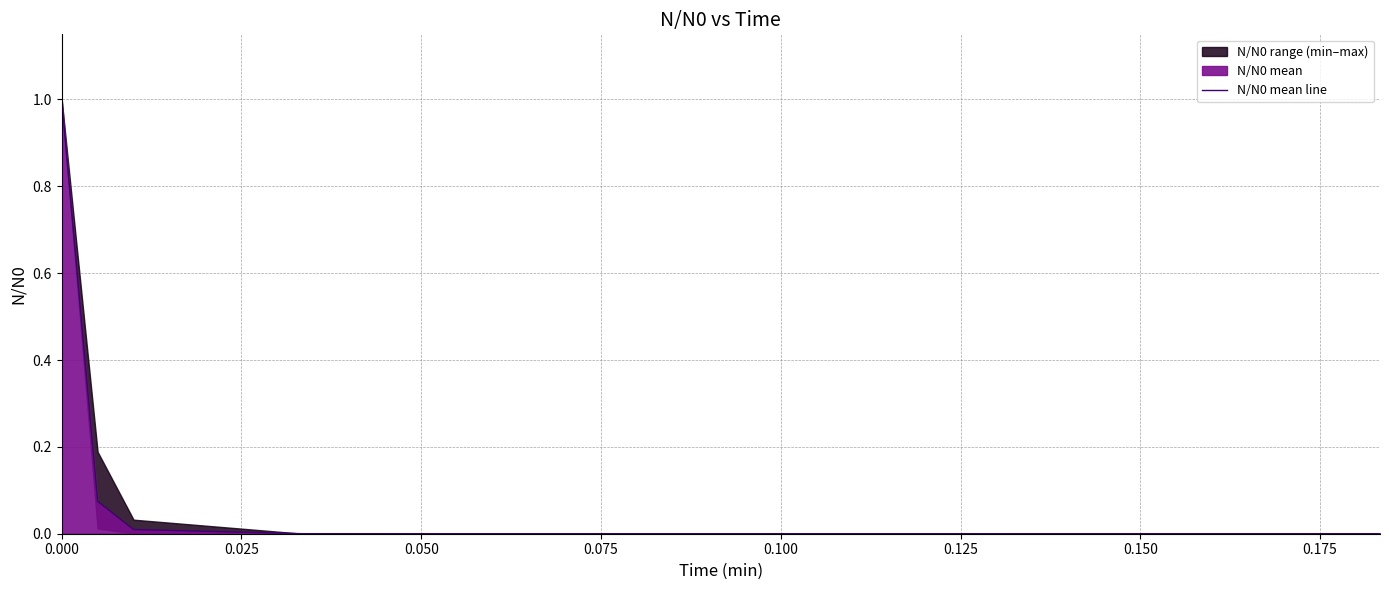

Reading right to left, list all the values displayed in this chart.

0.0	0.0	0.0	0.0	0.0	0.1	1.0